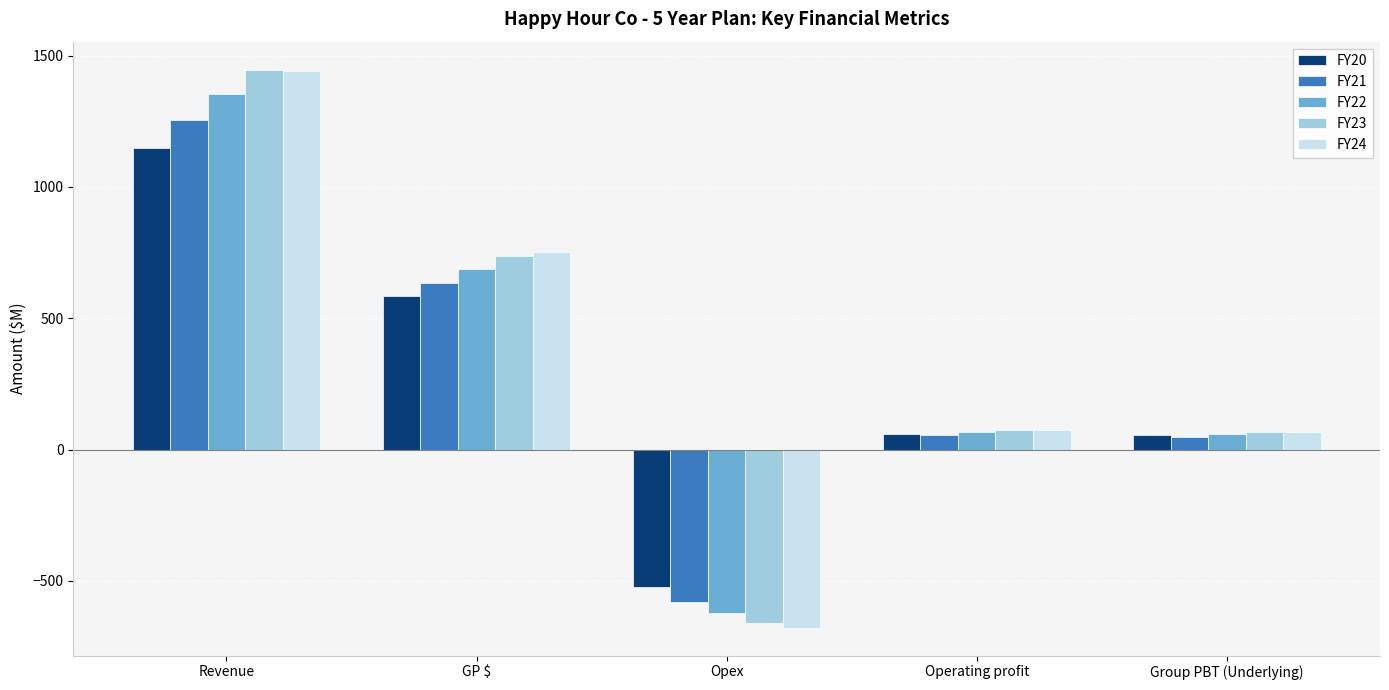

What is the average value of the FY21 series?

282.5